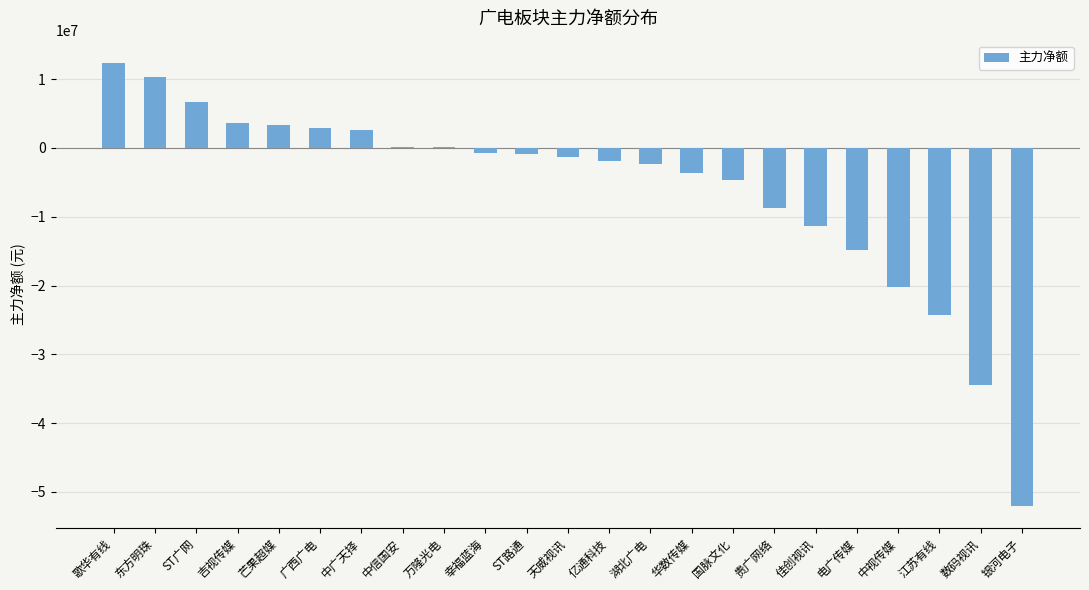

Between 佳创视讯 and 广西广电, which is larger?

广西广电